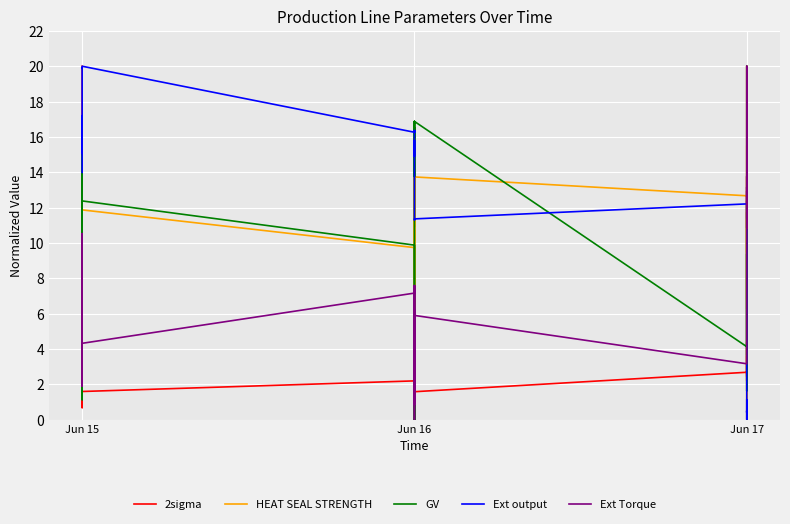

At which category is the sum across all series the highest?

Jun 15